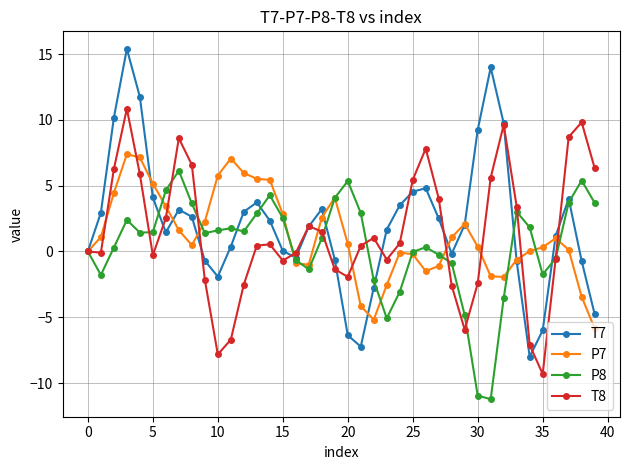

Which series has the largest range (max minus min)?

T7